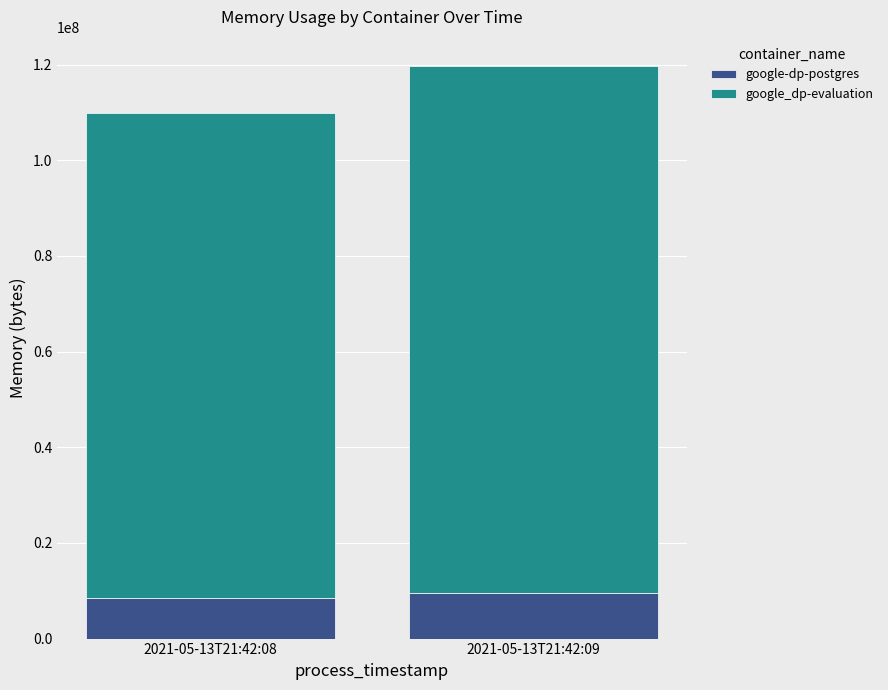

What is the highest value of the google-dp-postgres series?

9560064